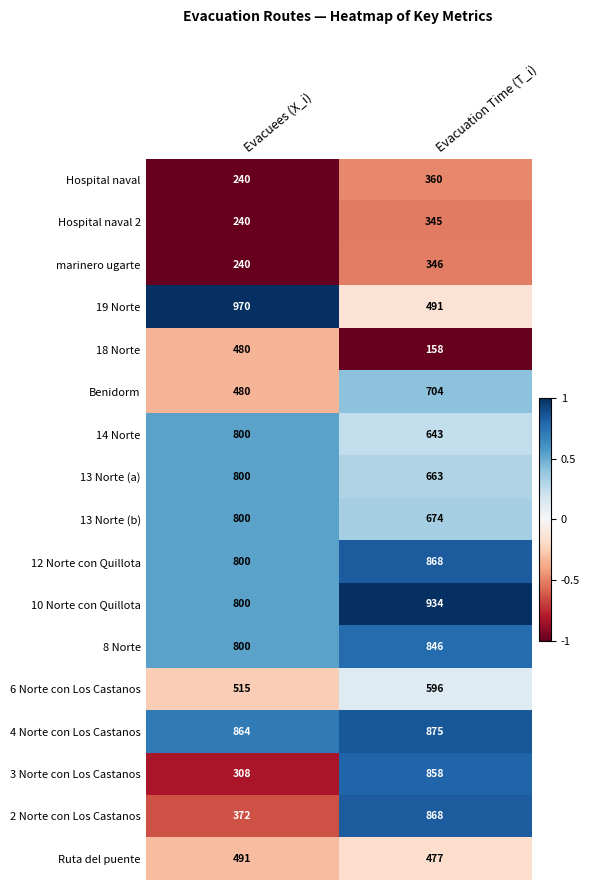

Read the 13 Norte (b) value at Evacuation Time (T_i).

674